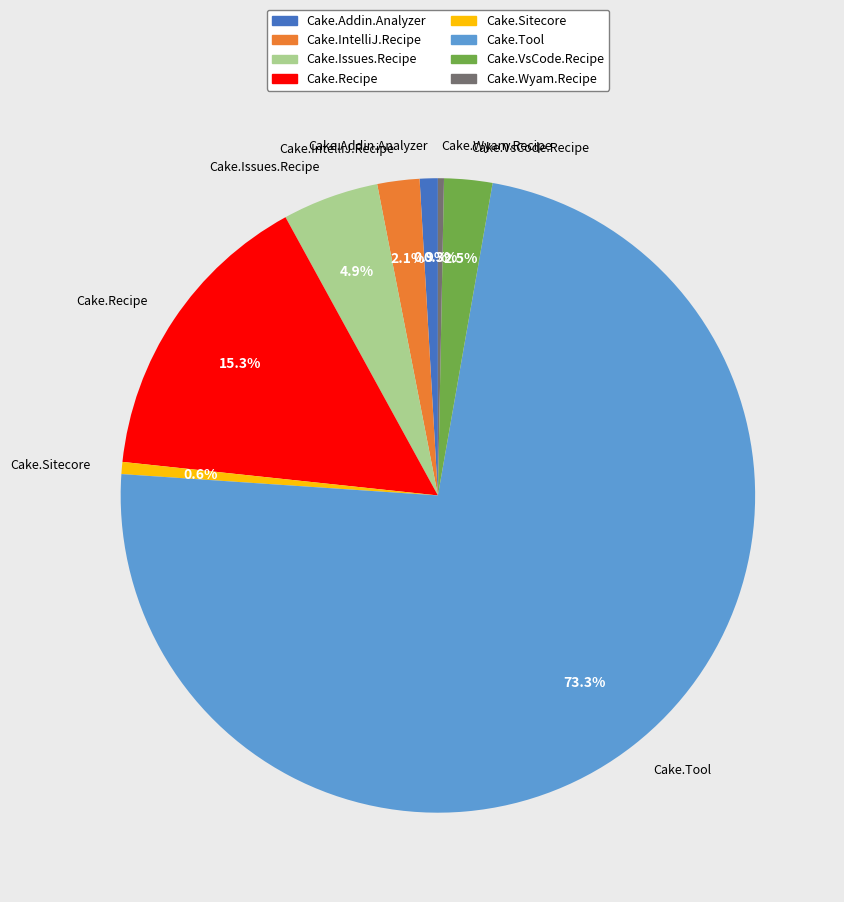

Which category has the biggest portion of the pie?

Cake.Tool